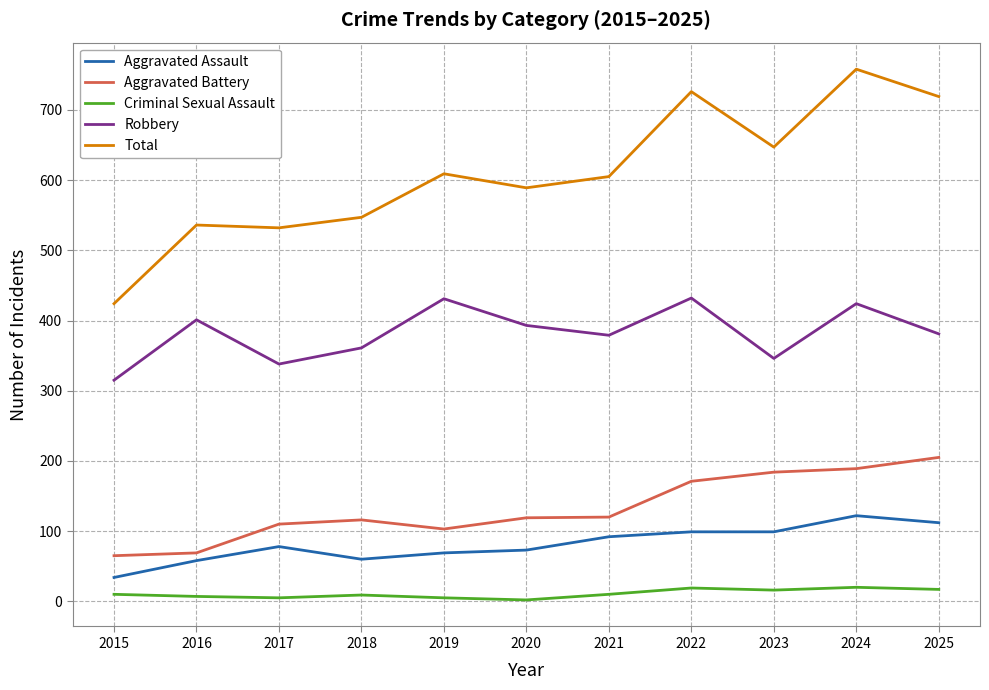

What is the total value across all series at 2024?

1513